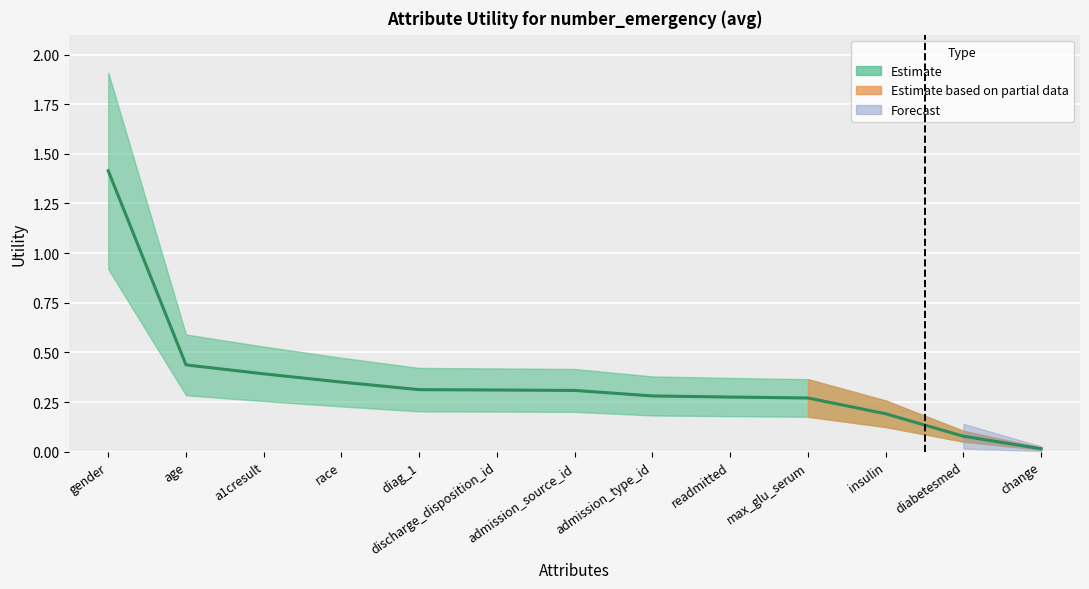

Where is the data nearest to the value 0?

change